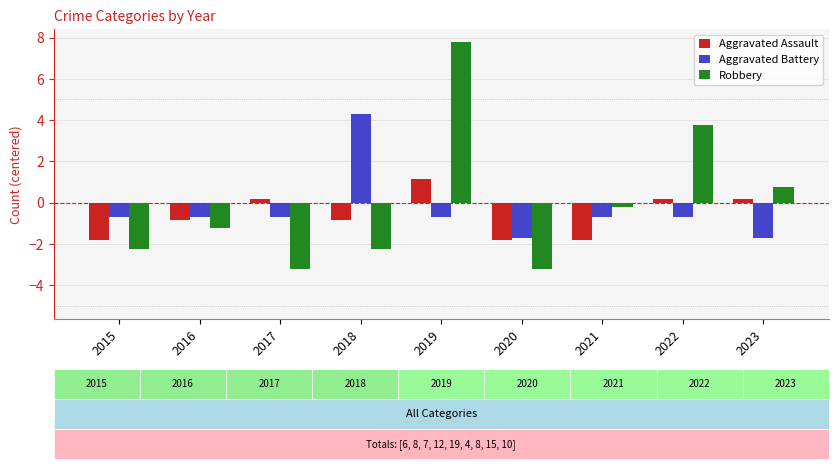

Between 2017 and 2019, which series saw the biggest shift?

Robbery